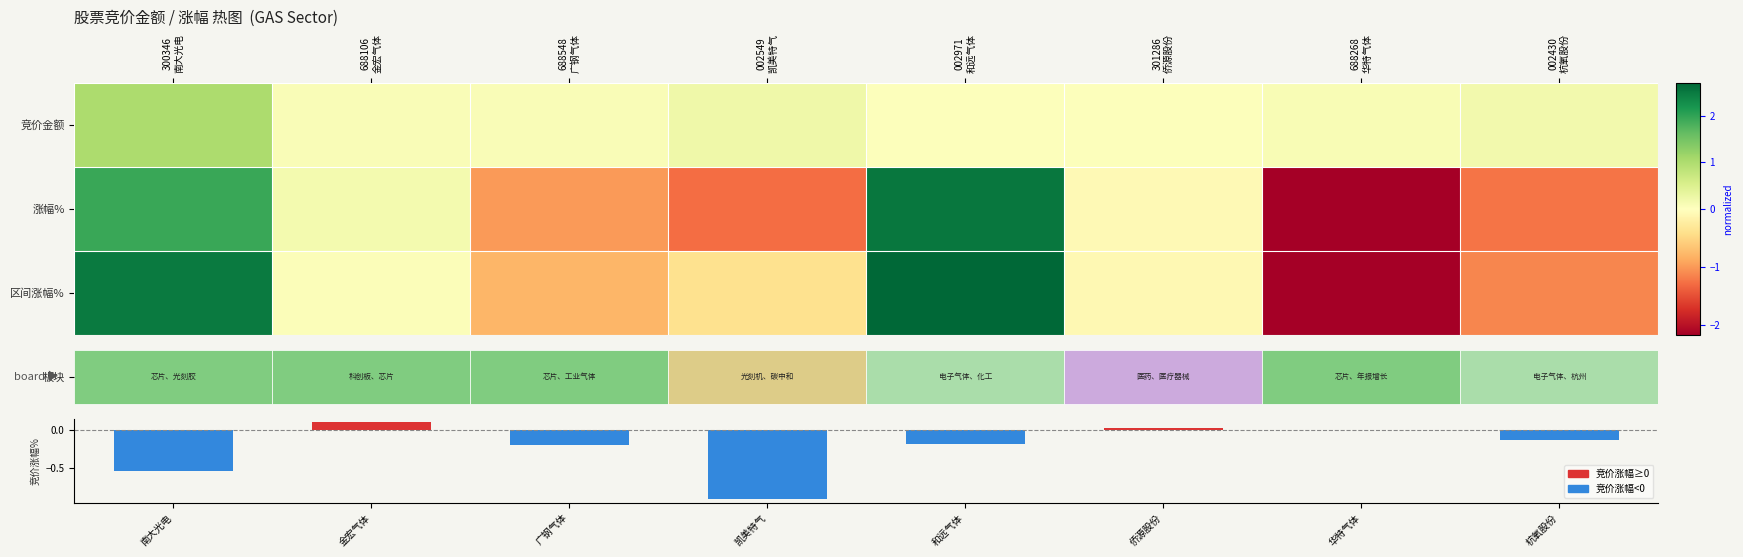

What is the total value across all series at 002430
杭氧股份?

-2.2